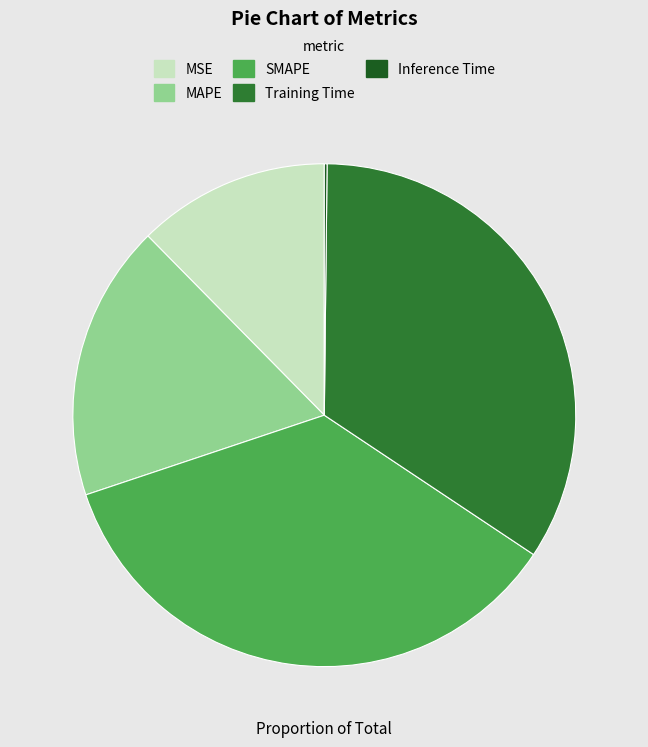

Which has a higher value, MSE or MAPE?

MAPE